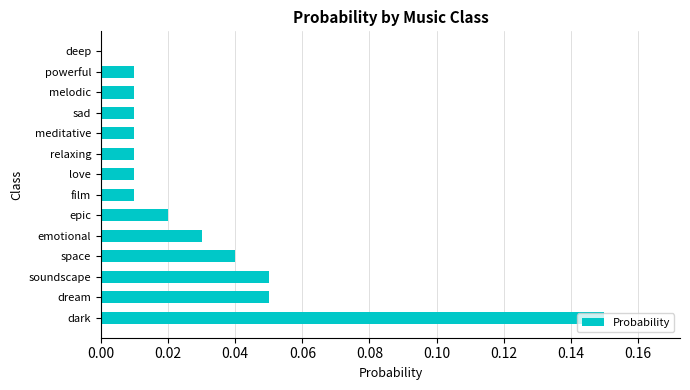

At which category does the chart reach its peak across all series?

dark